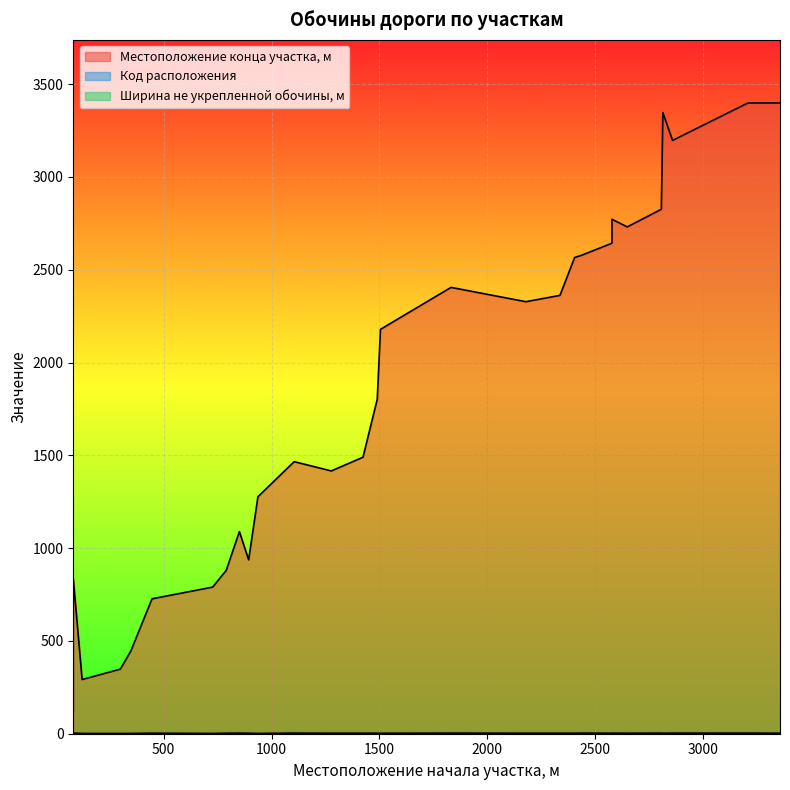

How many interior local valleys does the Код расположения series have?

4